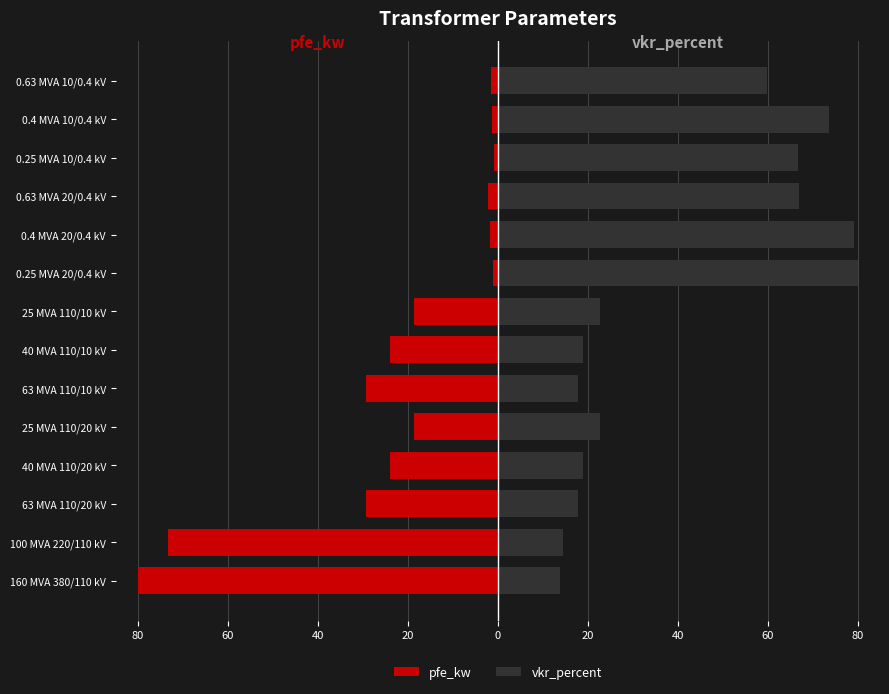

How many bars are there in total?

28